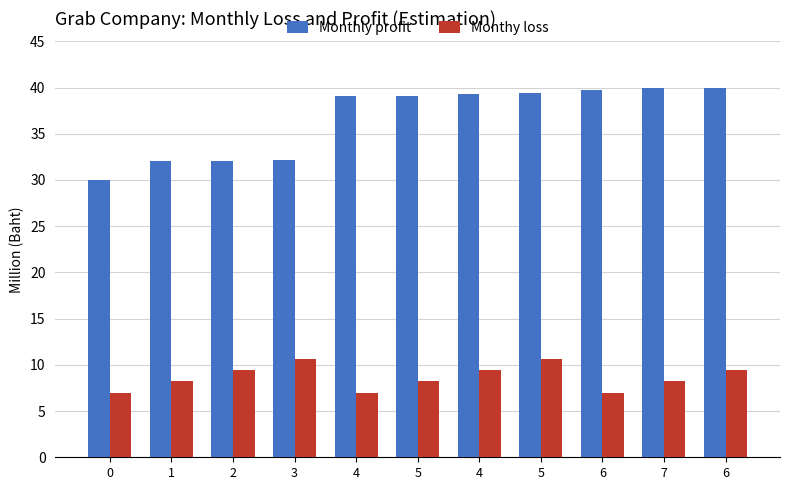

At which category is the sum across all series the highest?

5